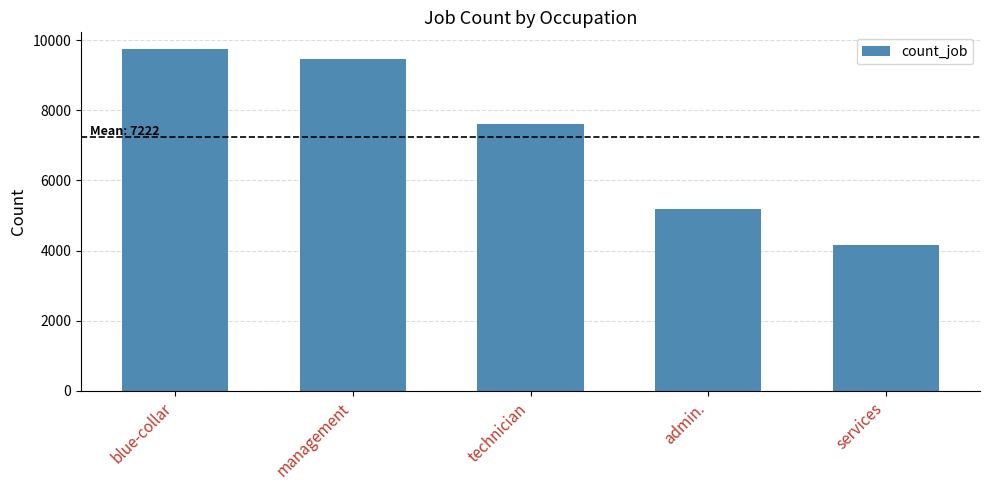

How many data points are less than 7597?

2